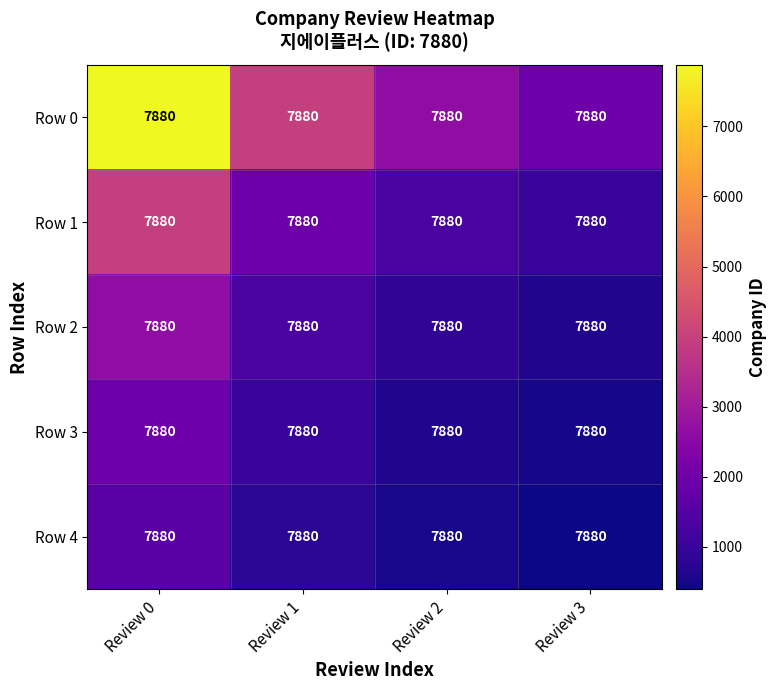

What is the sum of all Row 4 values?

3283.3